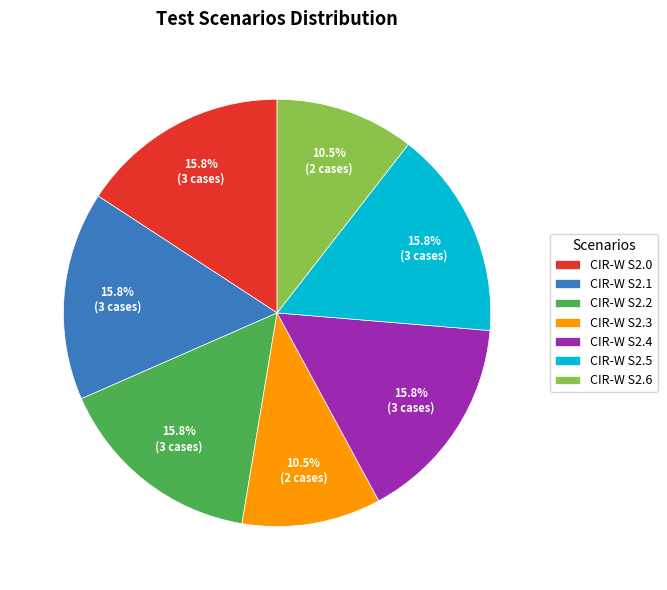

How many segments does this pie chart have?

7